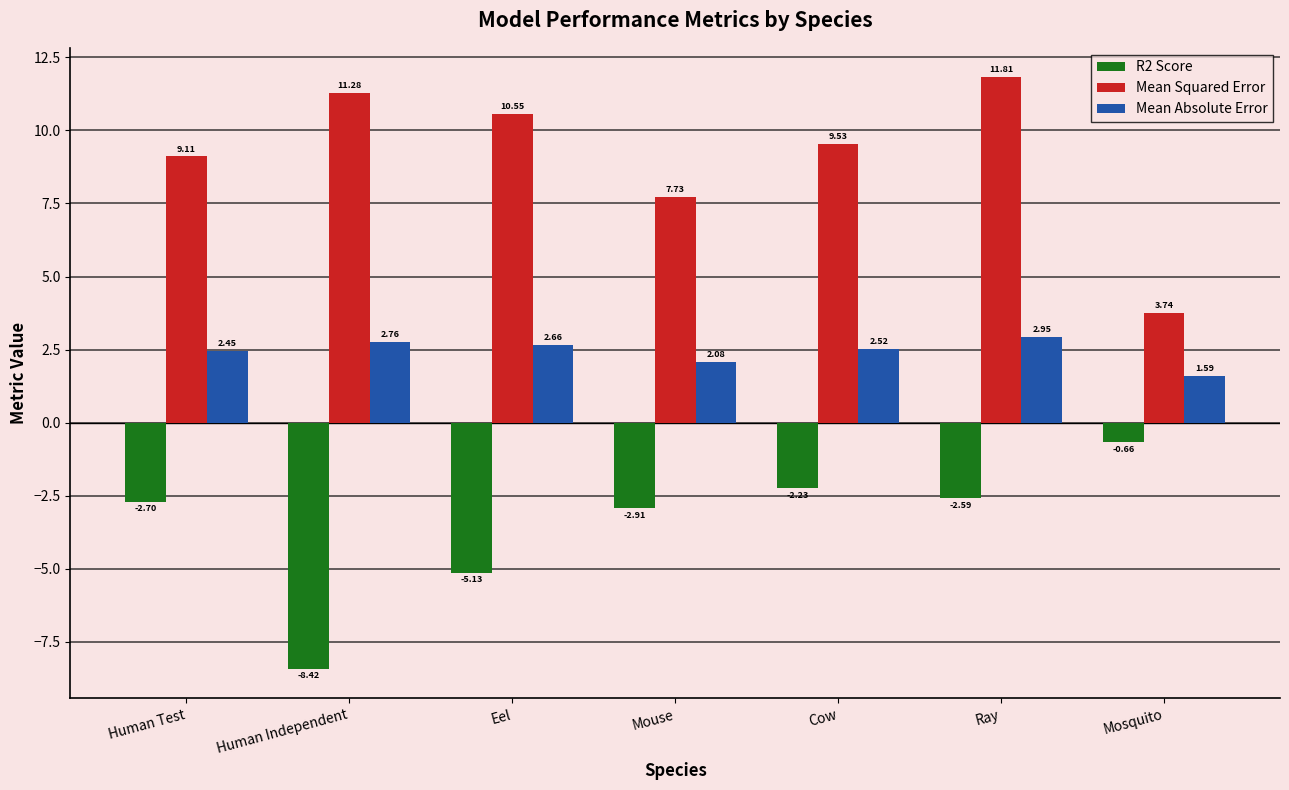

At which category is the sum across all series the highest?

Ray